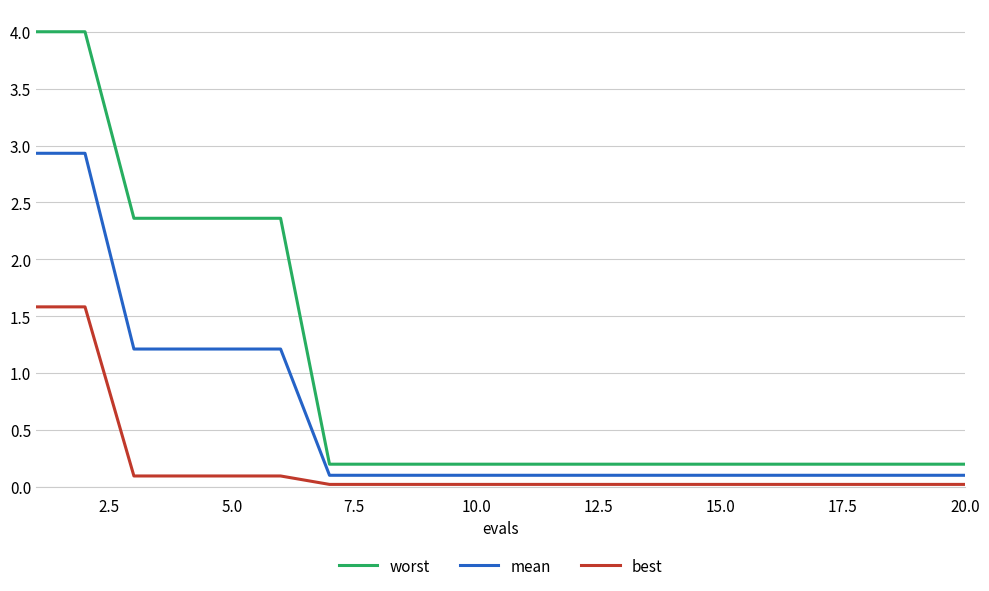

True or false: mean and worst cross at least once.

False